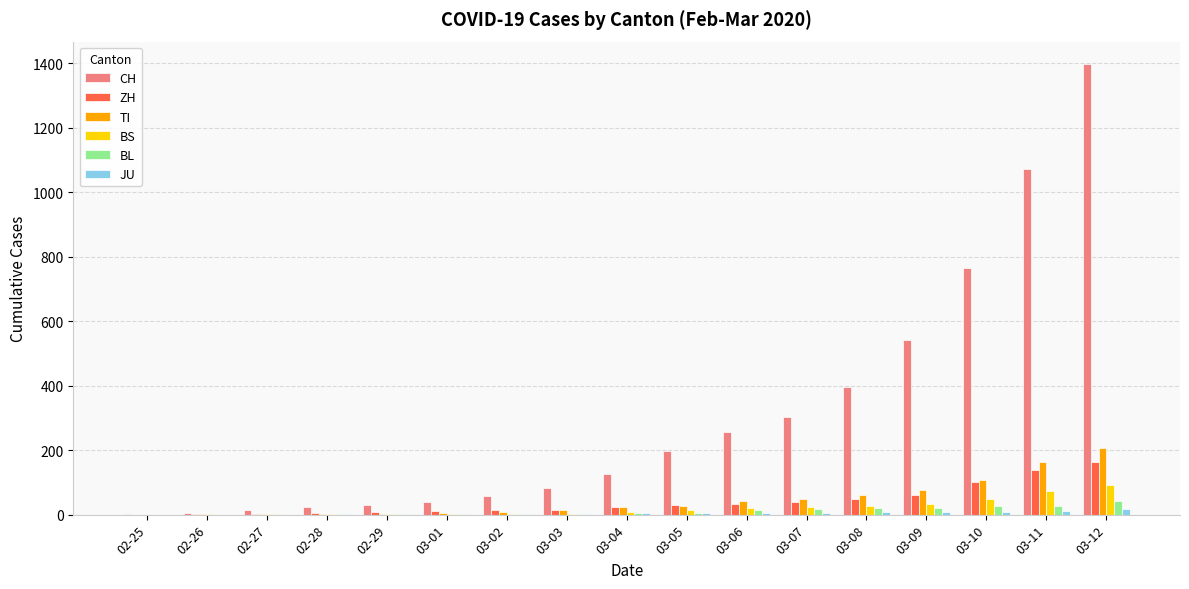

What is the maximum value for BL?

42